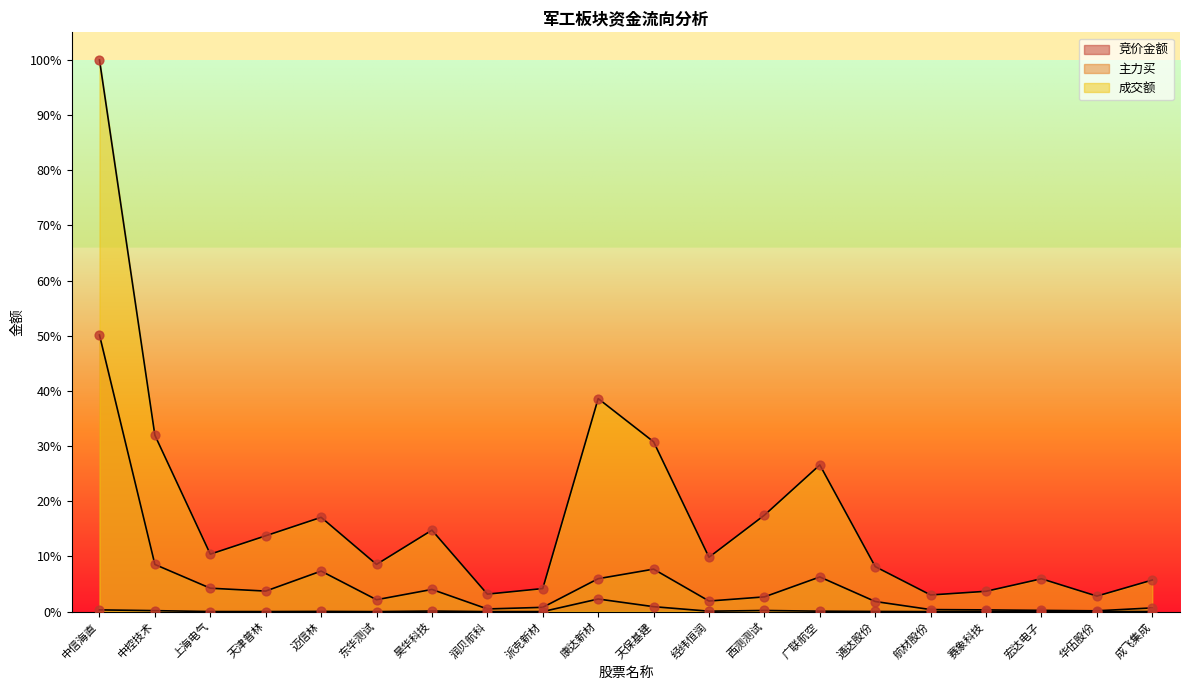

Which series has the widest spread of Y values?

成交额